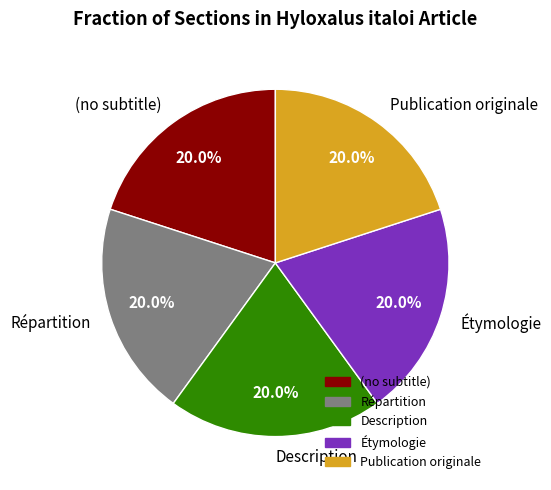

To the nearest percent, what portion does Répartition represent?

20%